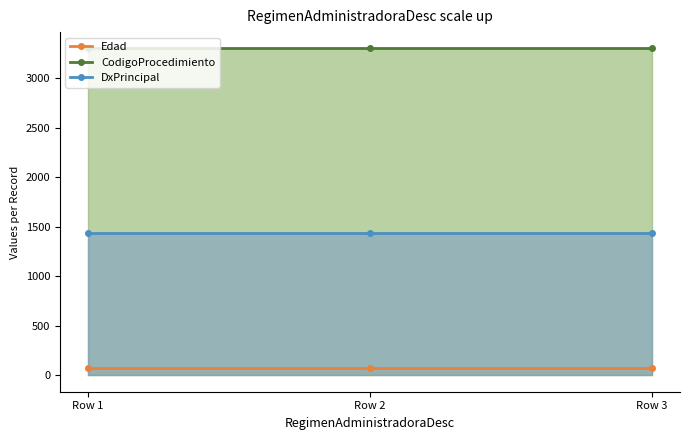

Reading left to right, what are all the values shown in this chart?

Edad: Row 1=71	Row 2=71	Row 3=71
CodigoProcedimiento: Row 1=3302	Row 2=3302	Row 3=3302
DxPrincipal: Row 1=1441	Row 2=1441	Row 3=1441